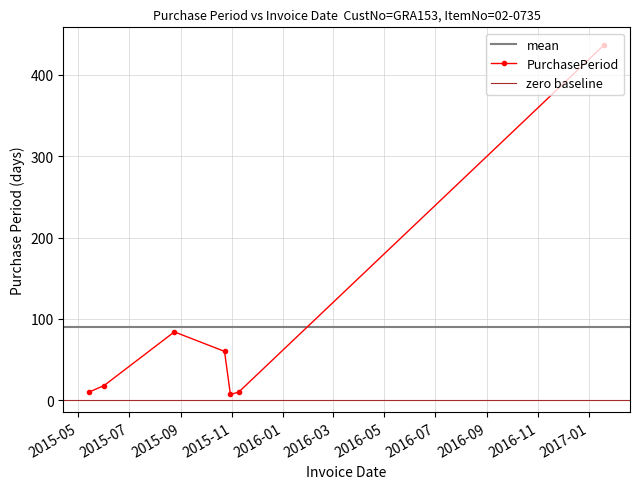

List the labels in order of value, largest first.

2017-01-19, 2015-08-24, 2015-10-23, 2015-06-01, 2015-05-14, 2015-11-09, 2015-10-30